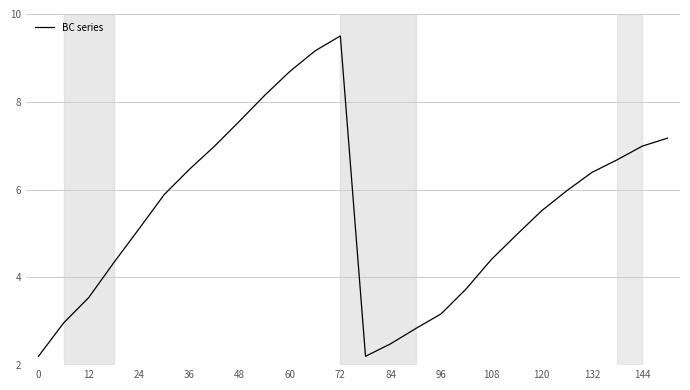

Reading left to right, what are all the values shown in this chart?

2.2	3.0	3.5	4.3	5.1	5.9	6.5	7.0	7.6	8.2	8.7	9.2	9.5	2.2	2.5	2.8	3.2	3.7	4.4	5.0	5.5	6.0	6.4	6.7	7.0	7.2